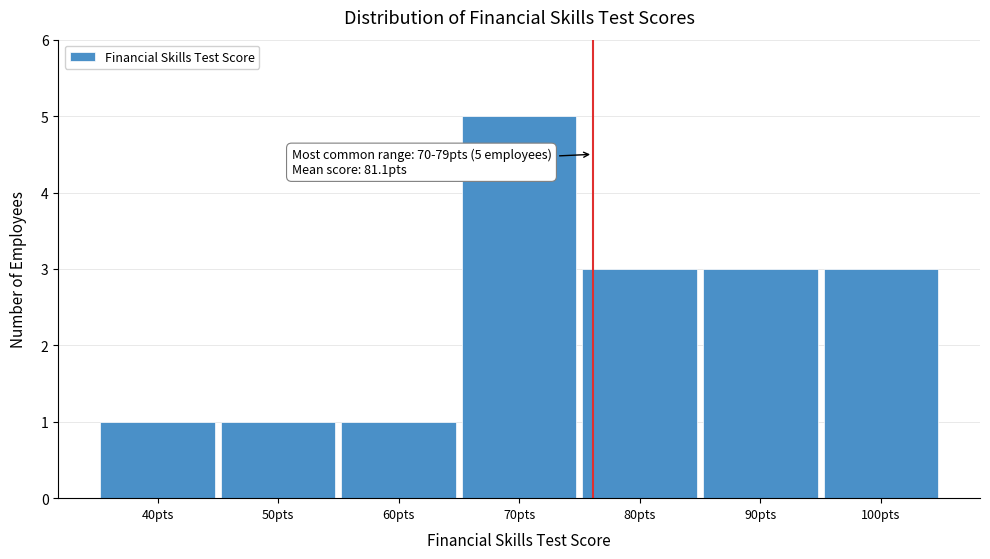

Reading right to left, what are all the values shown in this chart?

3	3	3	5	1	1	1